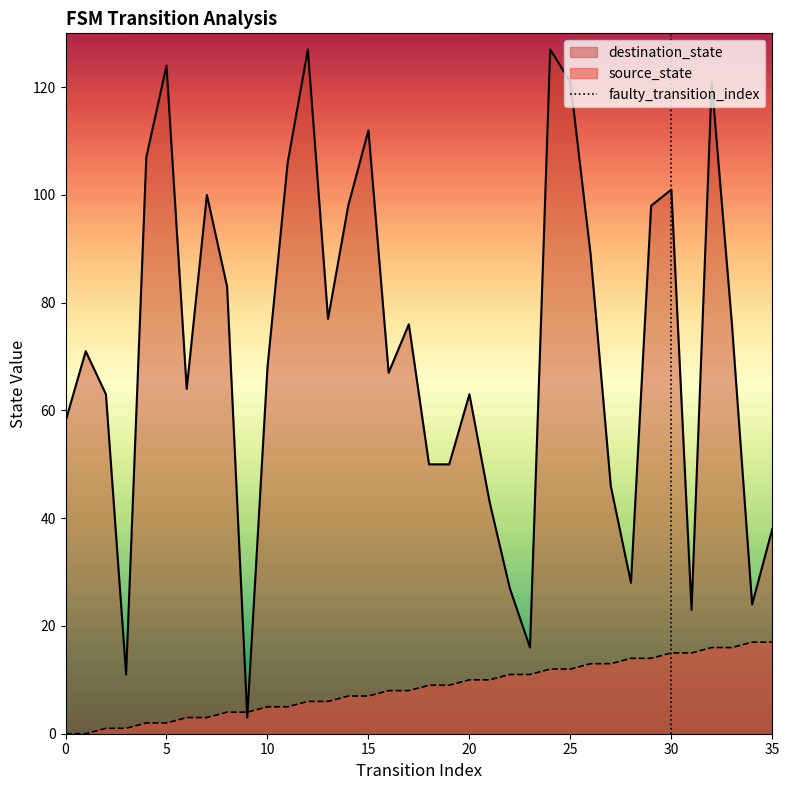

True or false: source_state and destination_state intersect in this chart.

True